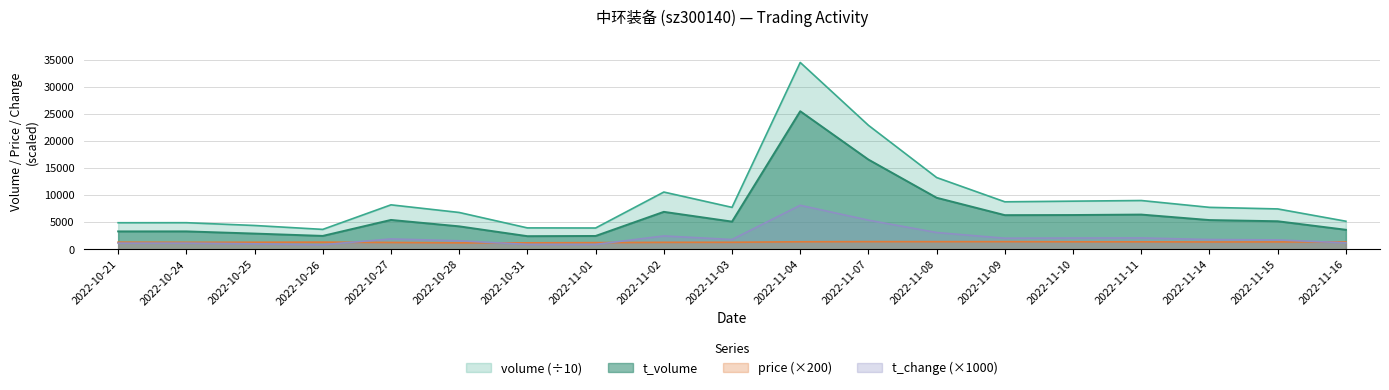

Where is t_volume nearest to the value 13978?

2022-11-07